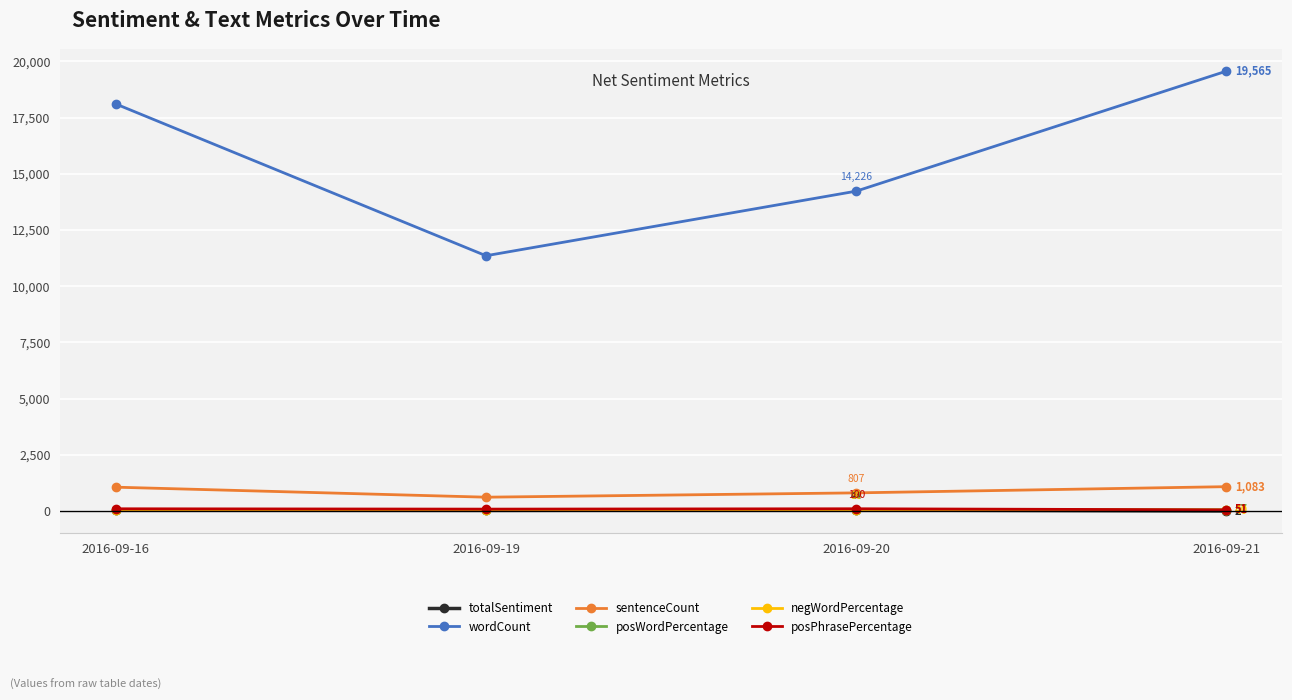

The value of sentenceCount at 2016-09-21 is 1083. True or false?

True